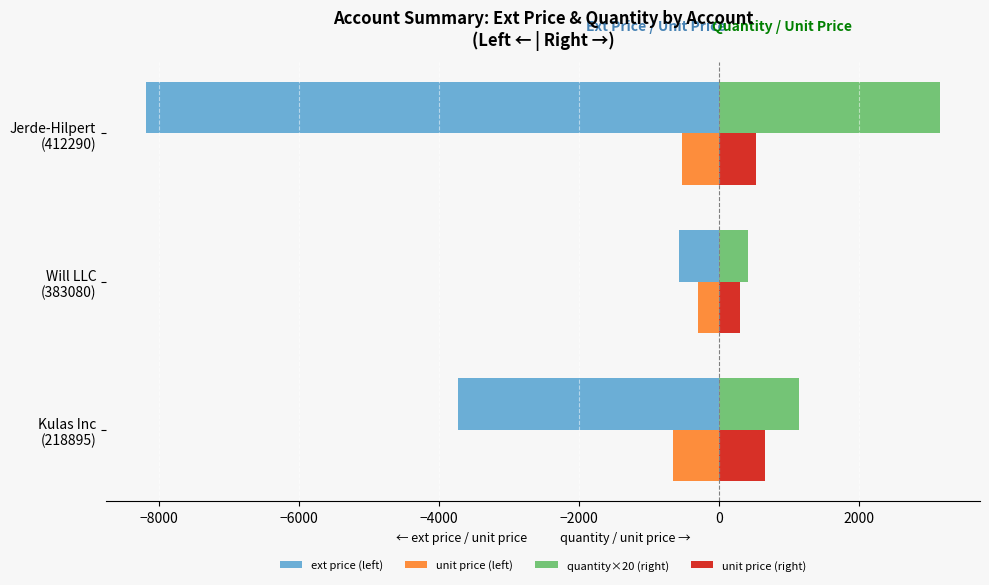

Which series has the largest total across all categories?

quantity×20 (right)